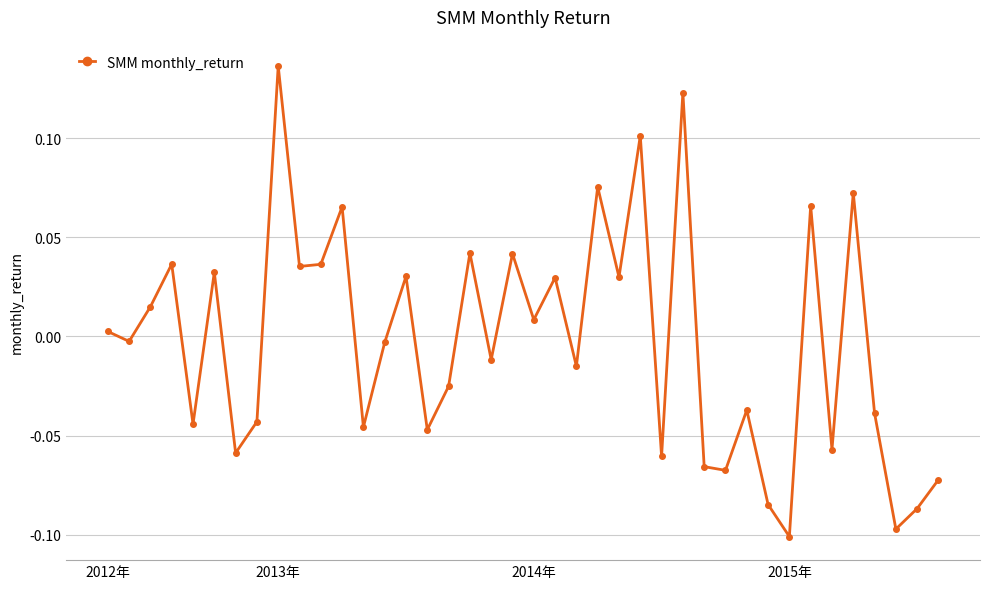

How many values exceed 0?

19